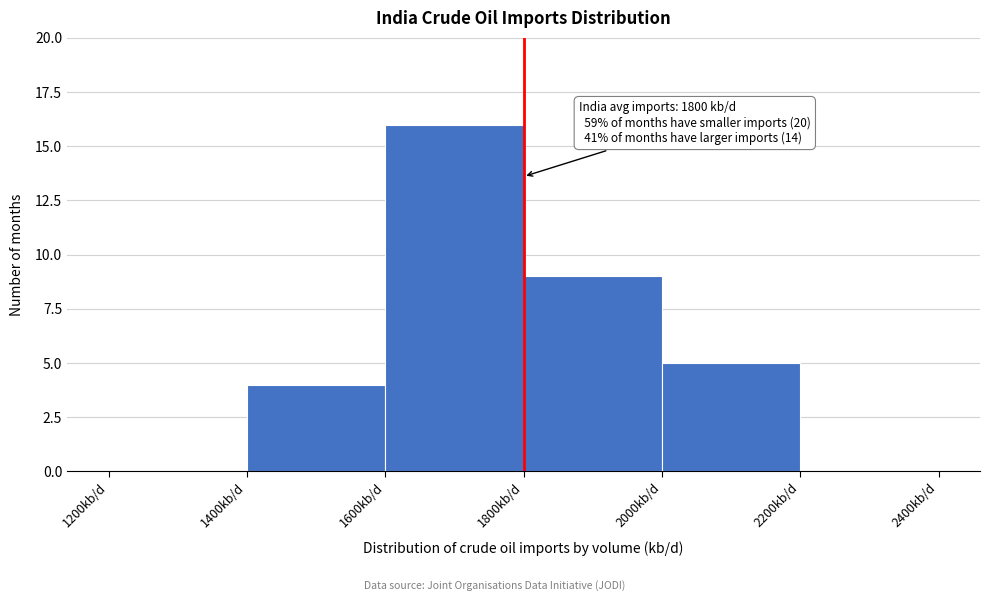

Which range on the x-axis has the tallest bar?

1600 to 1800